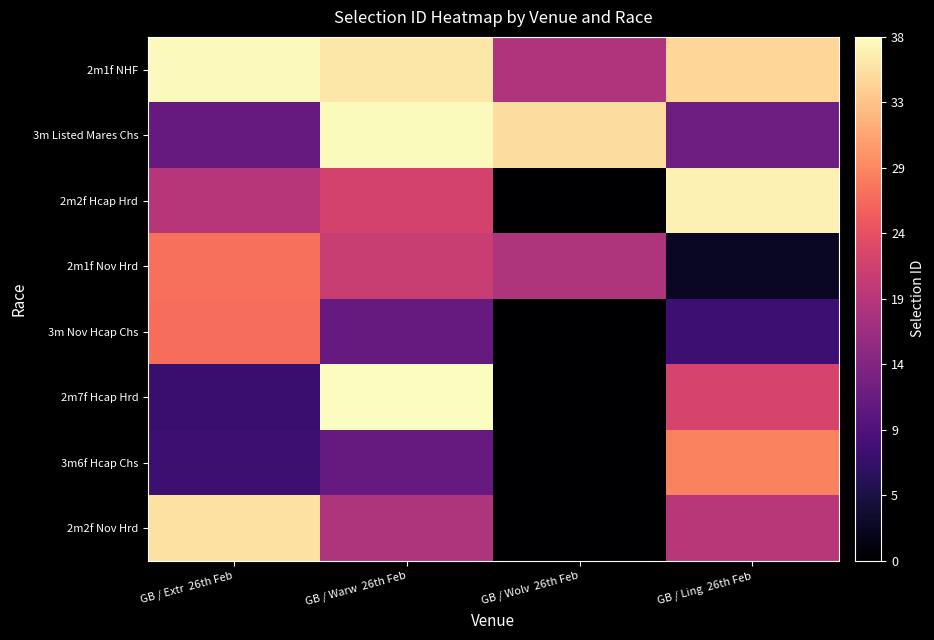

What is the total value across all series at GB / Warw  26th Feb?

200015541